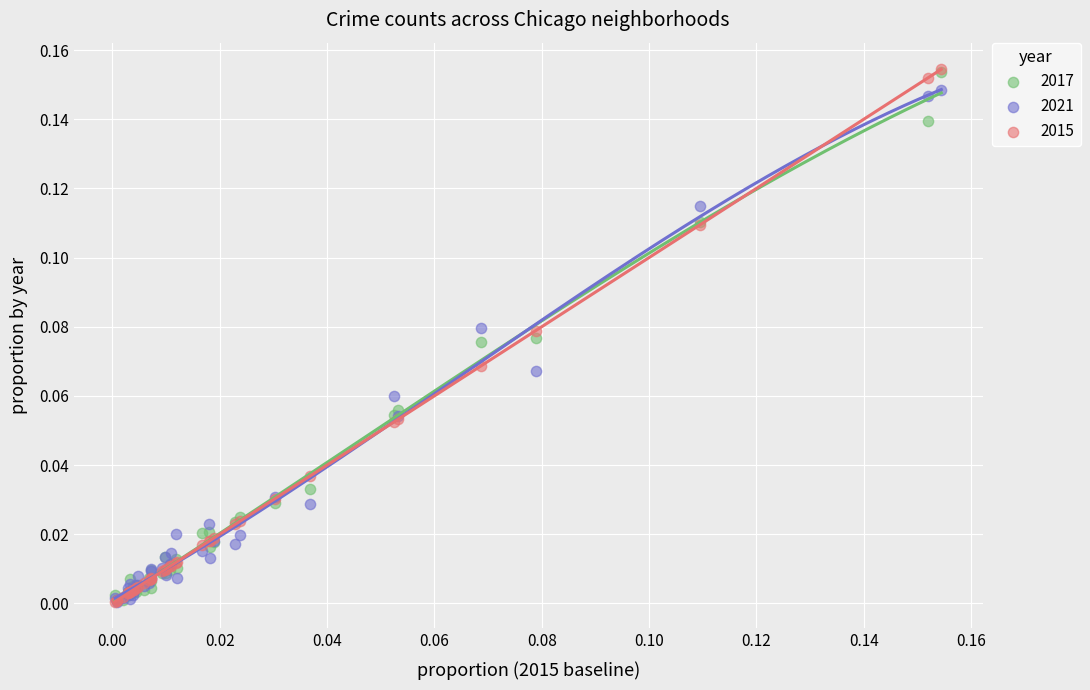

Which series has the widest spread of Y values?

2015